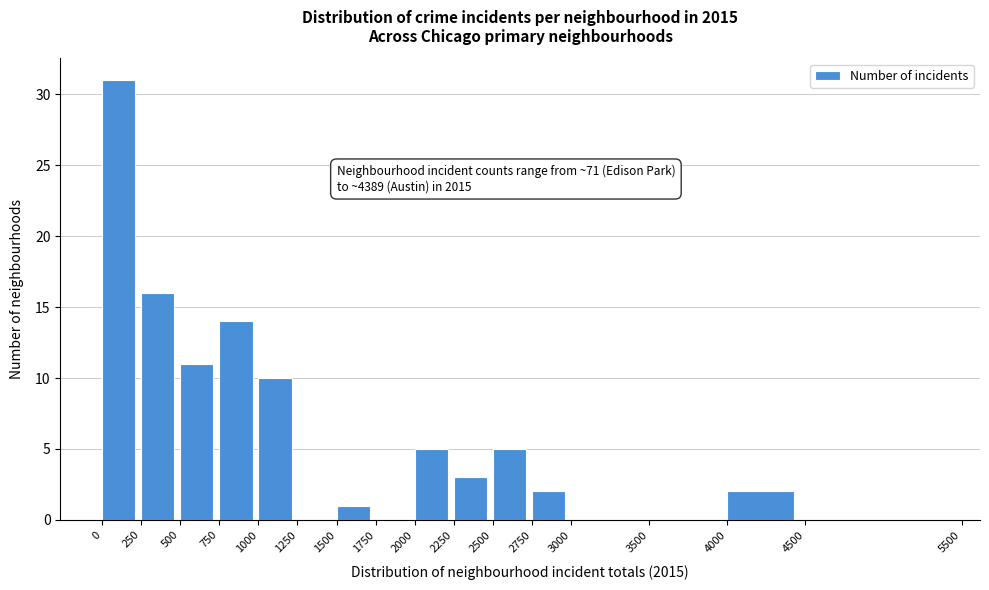

Which range on the x-axis has the tallest bar?

0 to 250